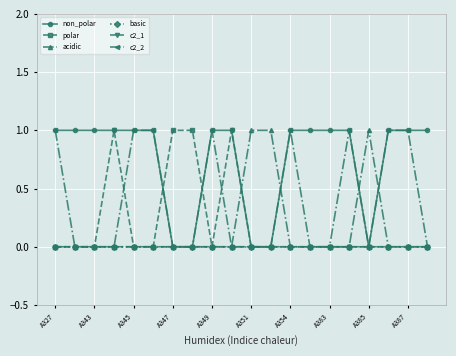

Which series has the largest total across all categories?

non_polar